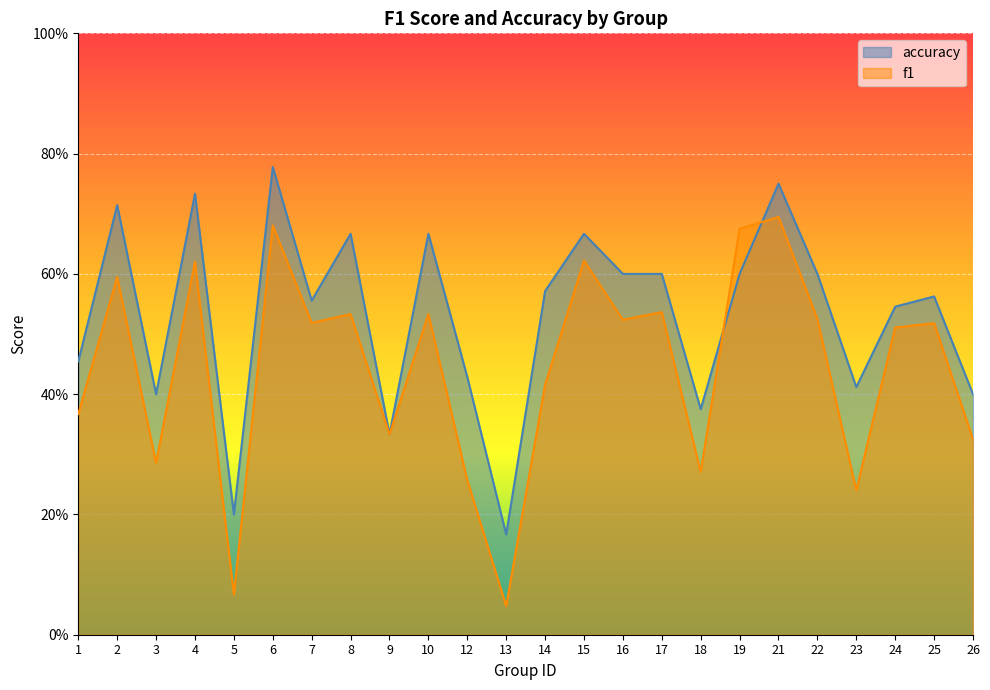

Count the accuracy values in the range 0 to 1.

24